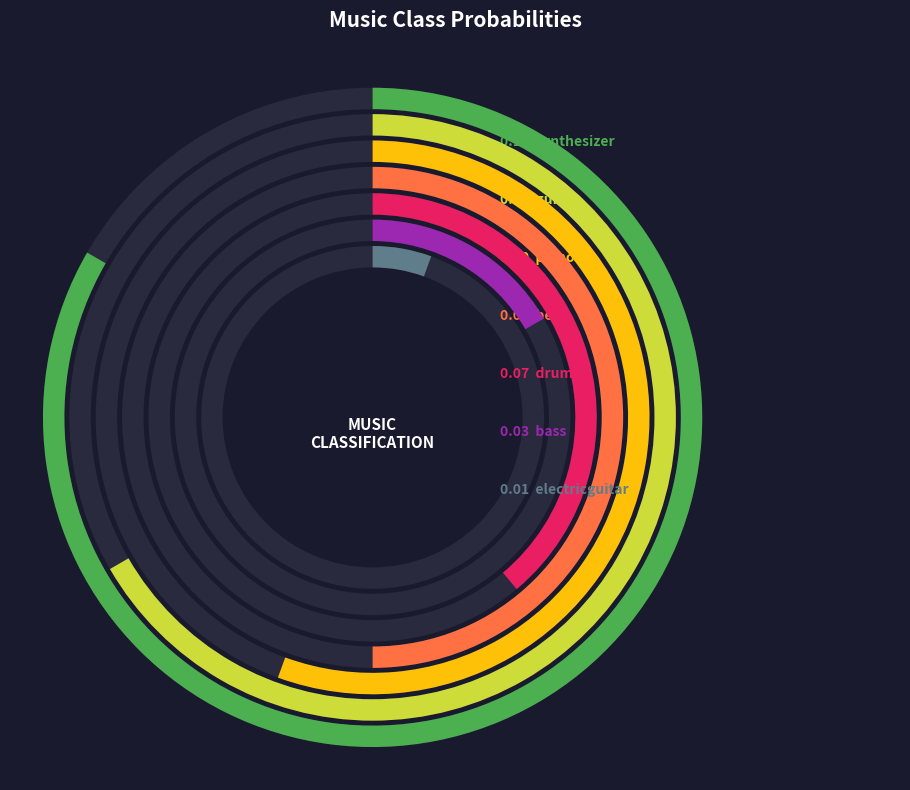

What portion of the pie excludes piano?

82.5%